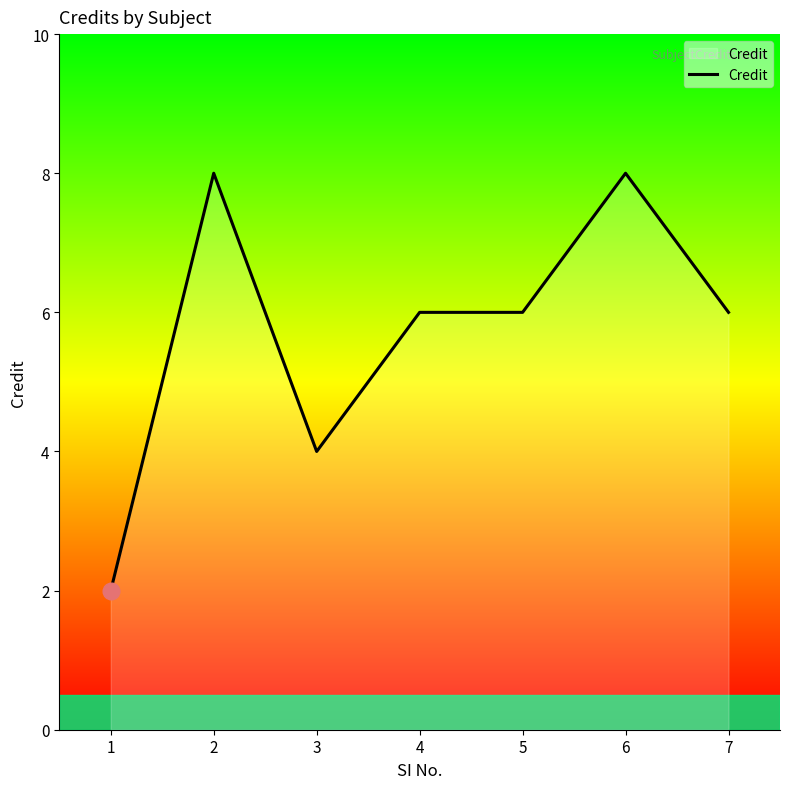

What is the difference between the maximum and minimum values?

6